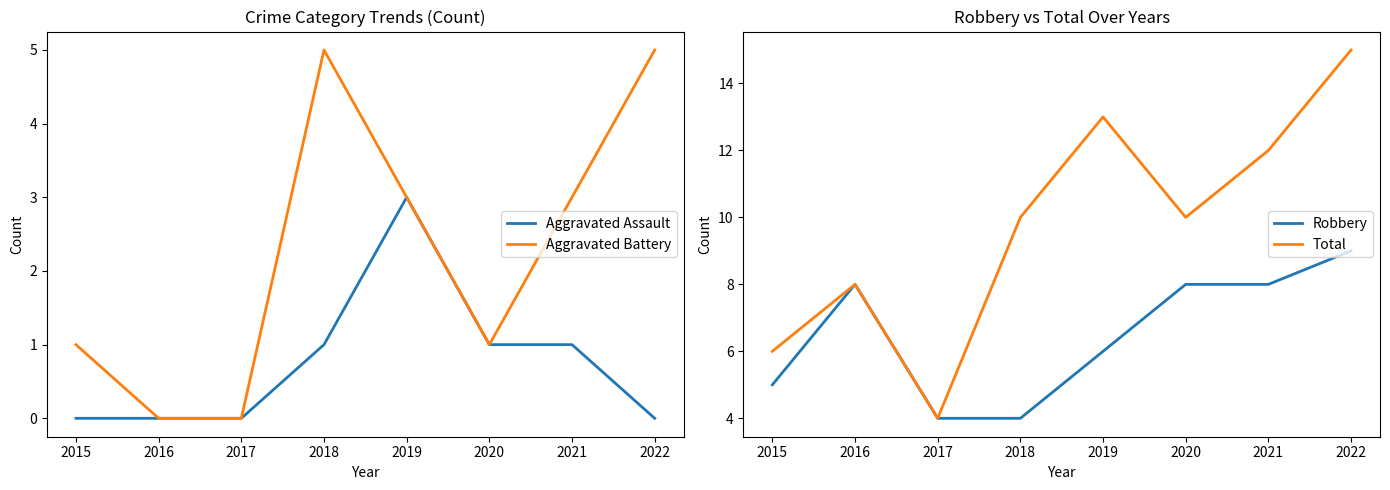

Reading right to left, transcribe all the data shown in this chart.

Aggravated Assault: 0	1	1	3	1	0	0	0
Aggravated Battery: 5	3	1	3	5	0	0	1
Robbery: 9	8	8	6	4	4	8	5
Total: 15	12	10	13	10	4	8	6